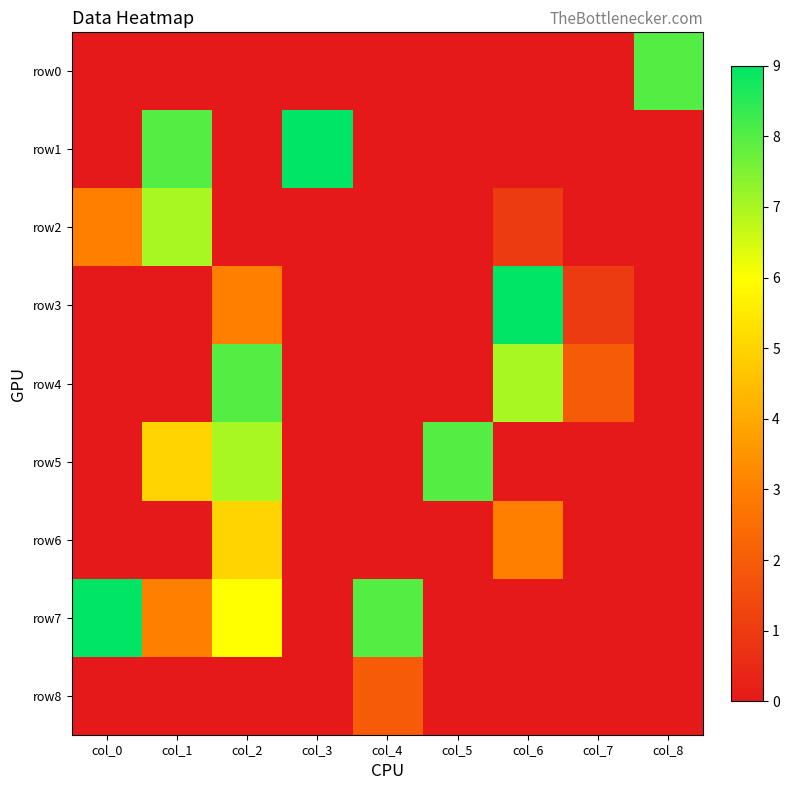

Reading right to left, transcribe all the data shown in this chart.

row0: col_8=8	col_7=0	col_6=0	col_5=0	col_4=0	col_3=0	col_2=0	col_1=0	col_0=0
row1: col_8=0	col_7=0	col_6=0	col_5=0	col_4=0	col_3=9	col_2=0	col_1=8	col_0=0
row2: col_8=0	col_7=0	col_6=1	col_5=0	col_4=0	col_3=0	col_2=0	col_1=7	col_0=3
row3: col_8=0	col_7=1	col_6=9	col_5=0	col_4=0	col_3=0	col_2=3	col_1=0	col_0=0
row4: col_8=0	col_7=2	col_6=7	col_5=0	col_4=0	col_3=0	col_2=8	col_1=0	col_0=0
row5: col_8=0	col_7=0	col_6=0	col_5=8	col_4=0	col_3=0	col_2=7	col_1=5	col_0=0
row6: col_8=0	col_7=0	col_6=3	col_5=0	col_4=0	col_3=0	col_2=5	col_1=0	col_0=0
row7: col_8=0	col_7=0	col_6=0	col_5=0	col_4=8	col_3=0	col_2=6	col_1=3	col_0=9
row8: col_8=0	col_7=0	col_6=0	col_5=0	col_4=2	col_3=0	col_2=0	col_1=0	col_0=0